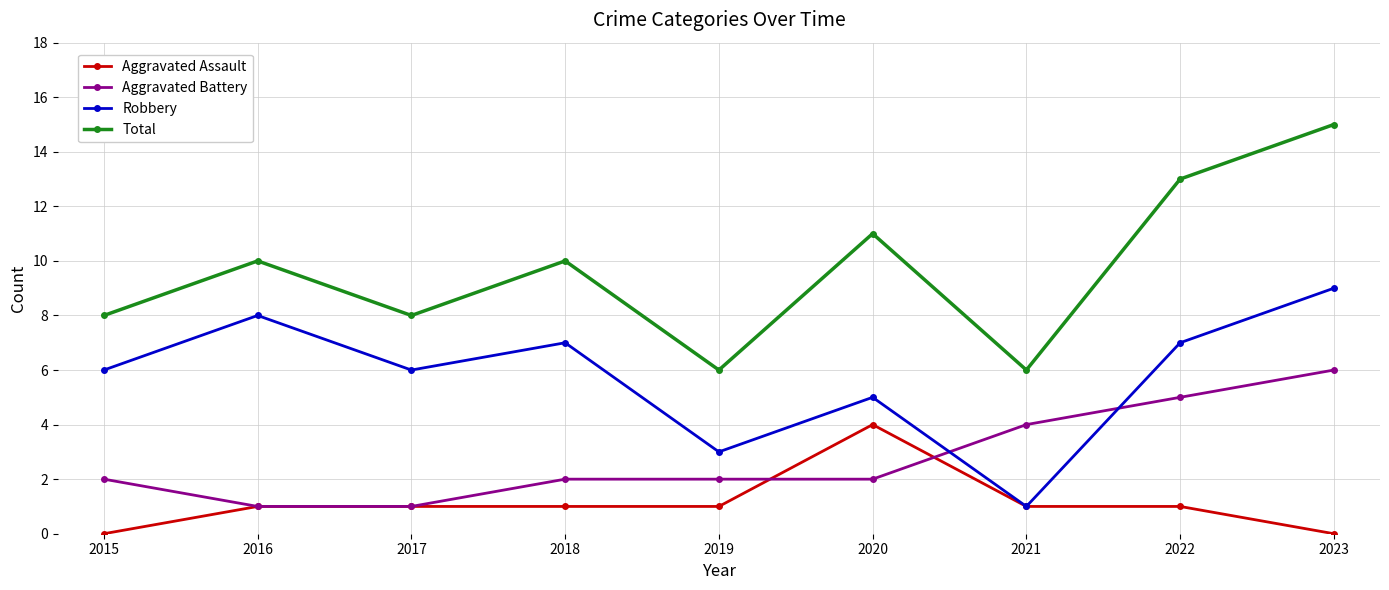

What are all the series names shown in the legend?

Aggravated Assault, Aggravated Battery, Robbery, Total